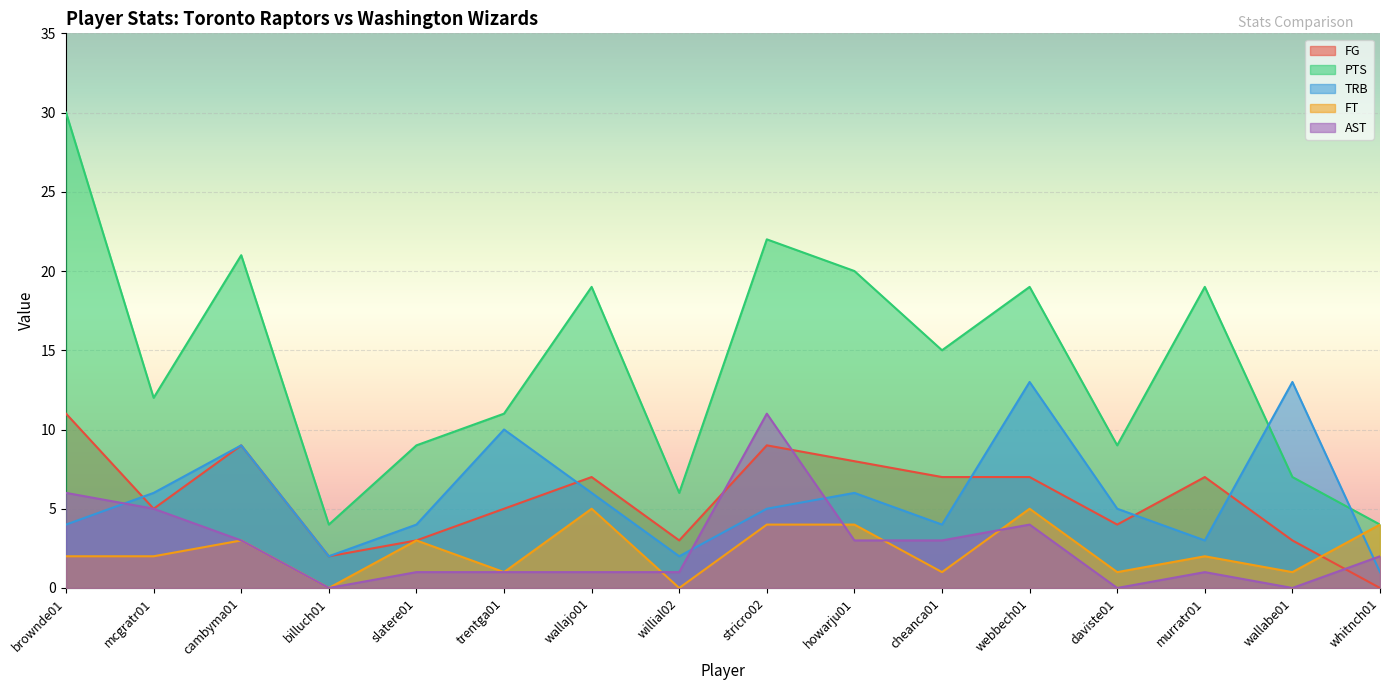

What position from the right is howarju01?

7